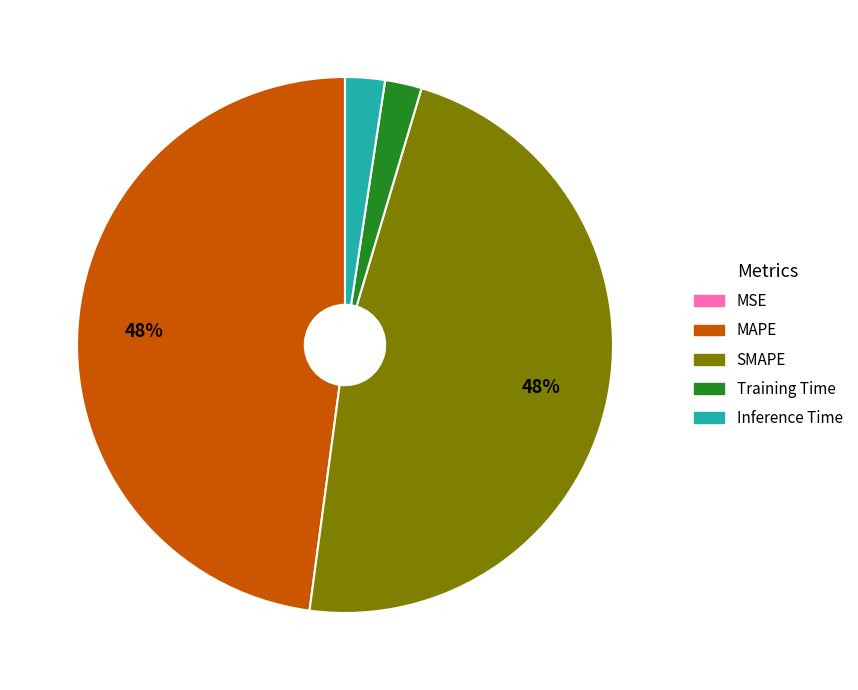

Between MAPE and Training Time, which is larger?

MAPE